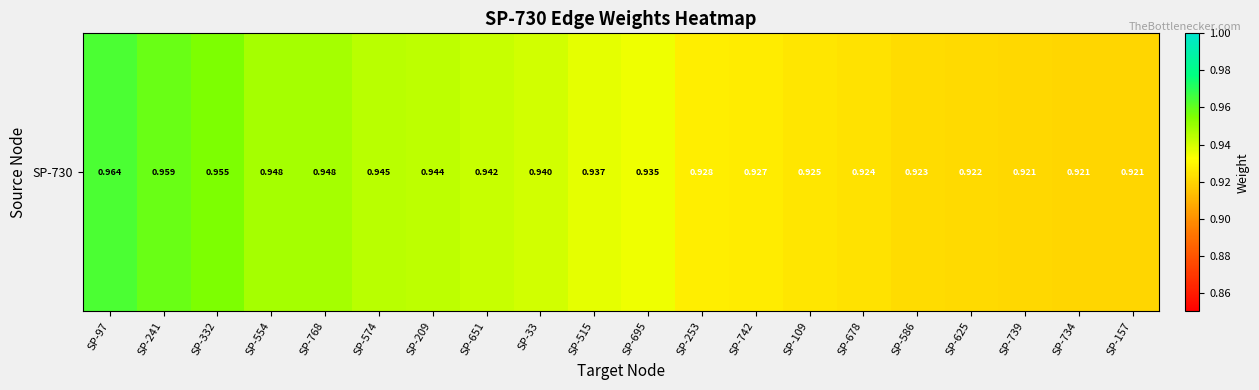

The value at SP-253 is 0.9. True or false?

True